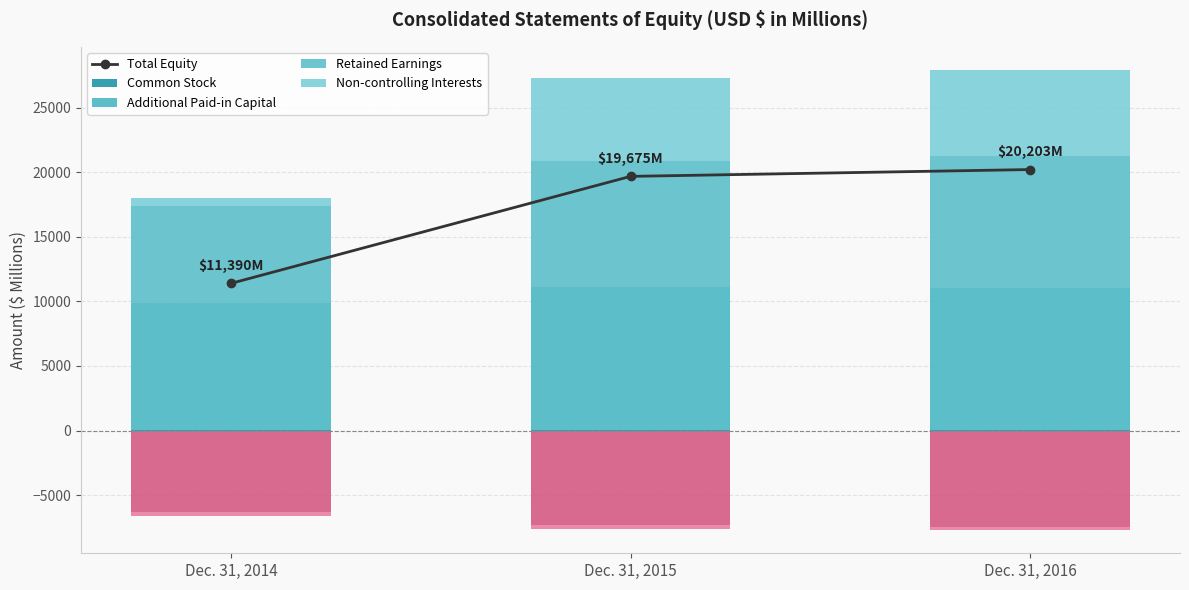

What are all the series names shown in the legend?

Total Equity, Common Stock, Additional Paid-in Capital, Retained Earnings, Non-controlling Interests